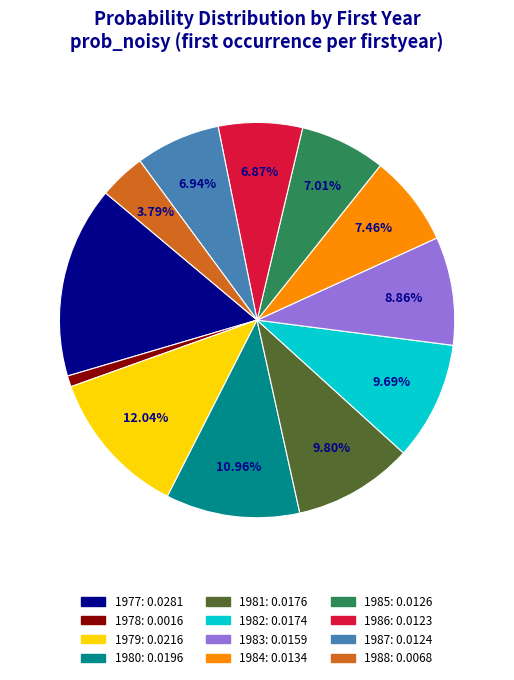

Count the number of slices in the pie.

12